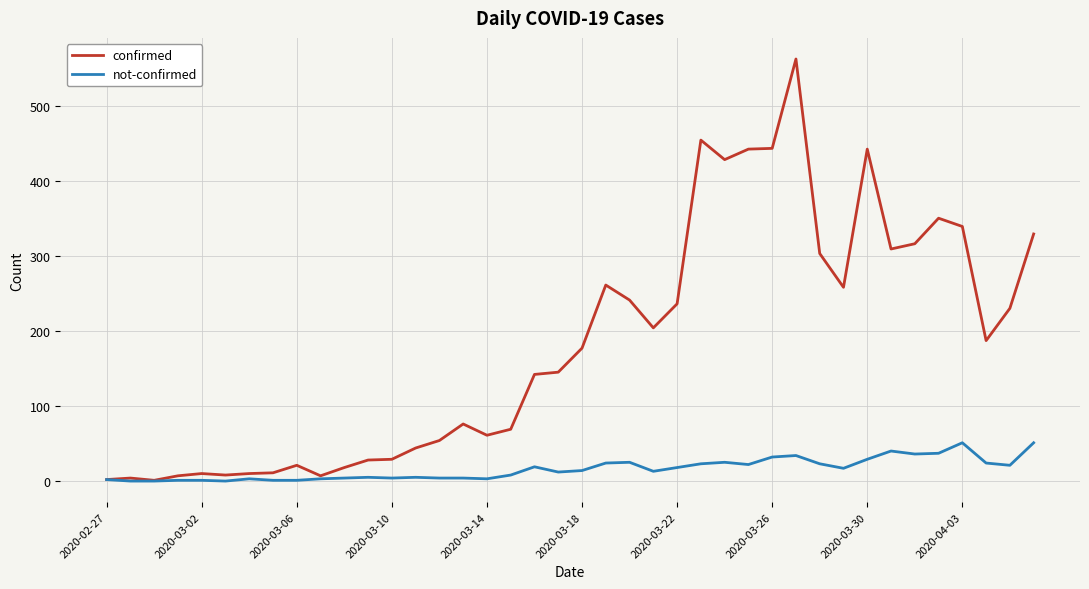

What is the greatest value displayed?

562